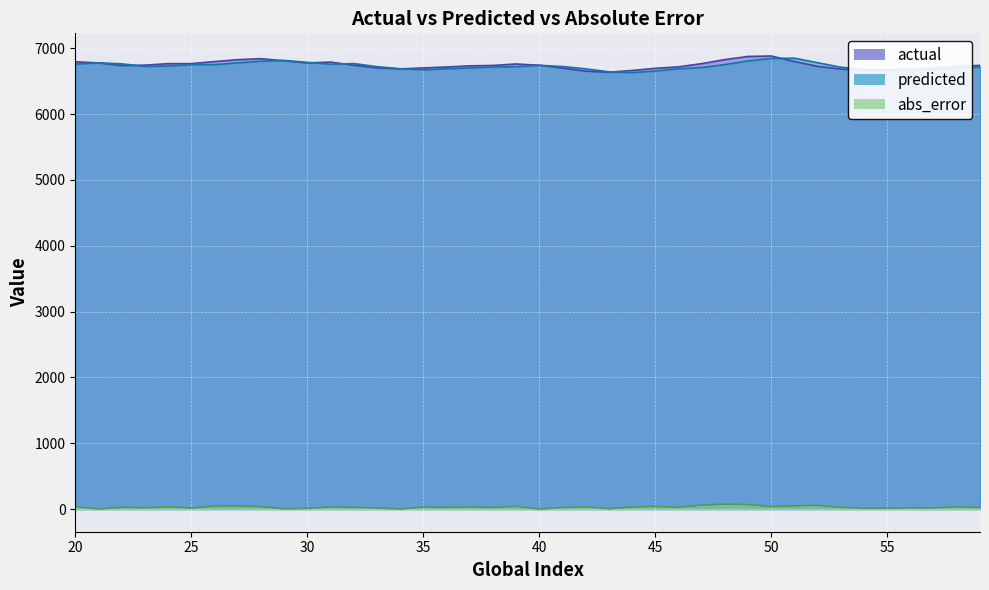

What are all the series names shown in the legend?

actual, predicted, abs_error